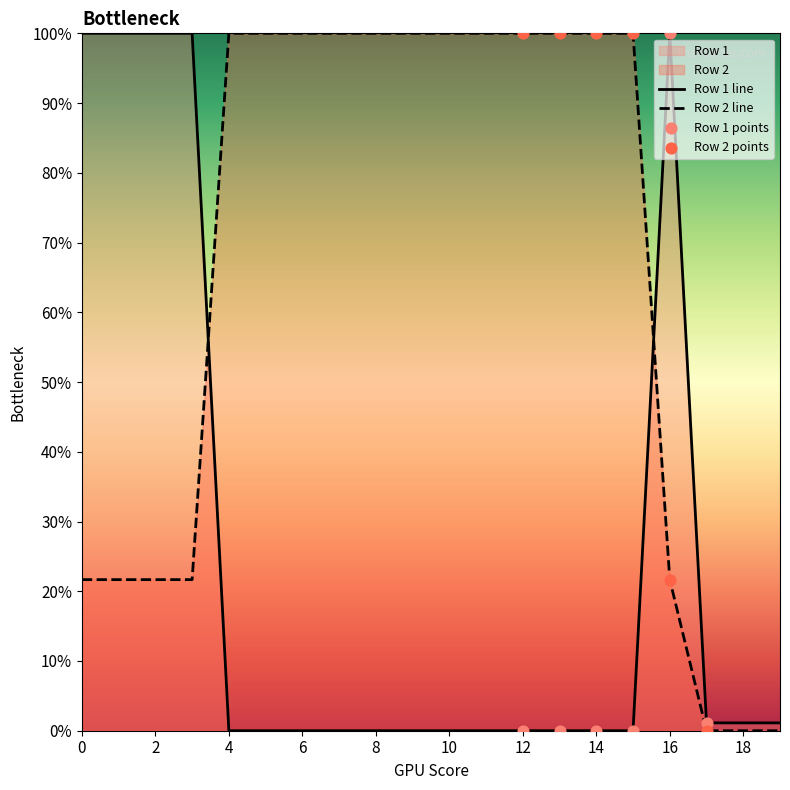

Which series has the largest Y range (max minus min)?

Row 1